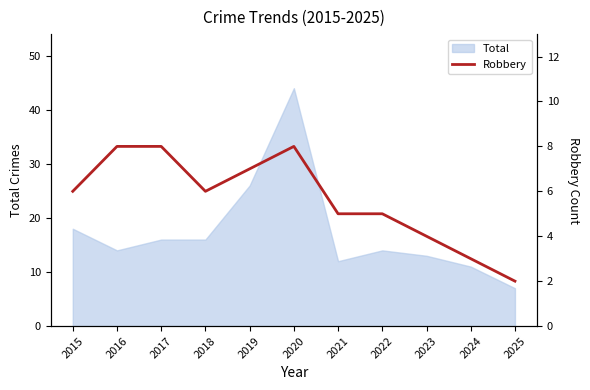

Between 2022 and 2025, which is larger?

2022